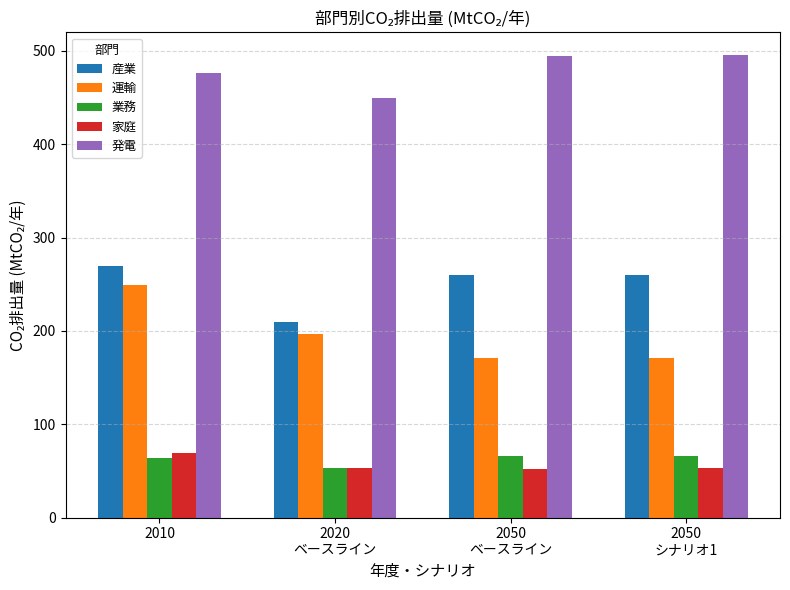

What is the smallest value displayed?

52.4